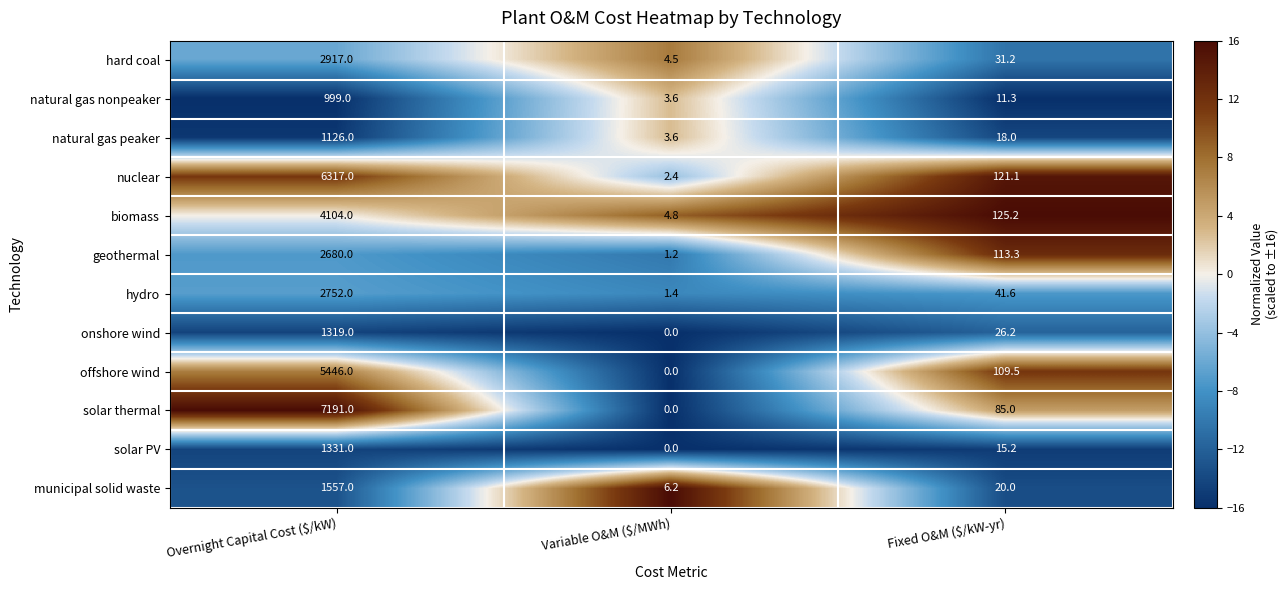

At how many categories does at least one series exceed 12?

2